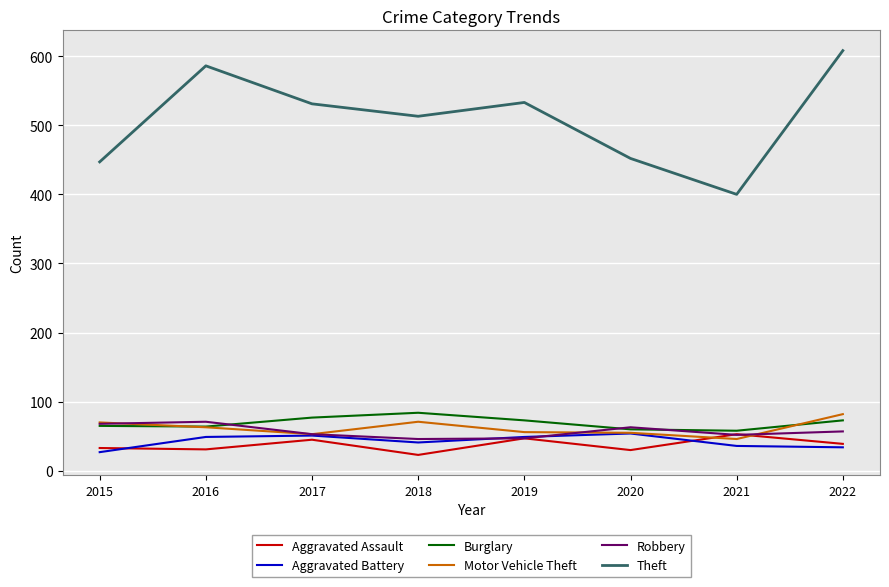

Which series has the widest spread of values?

Theft